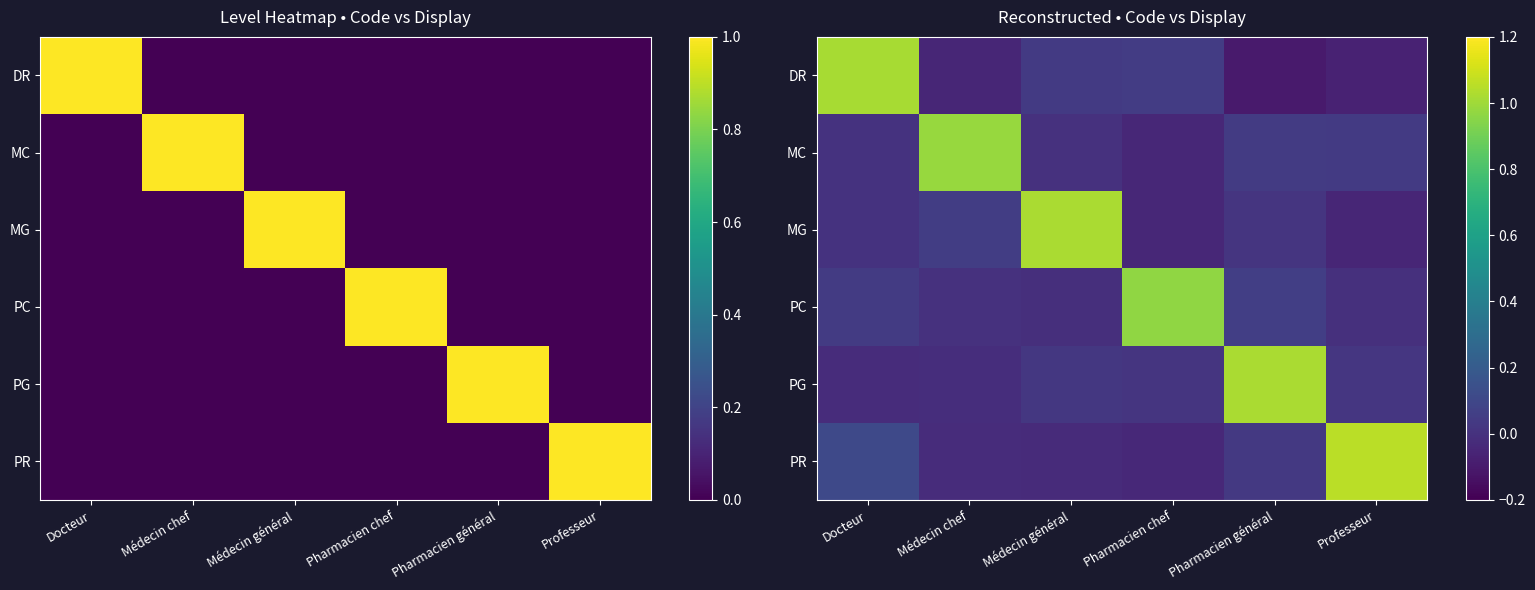

True or false: DR has a value of 0.0 at Pharmacien chef.

True